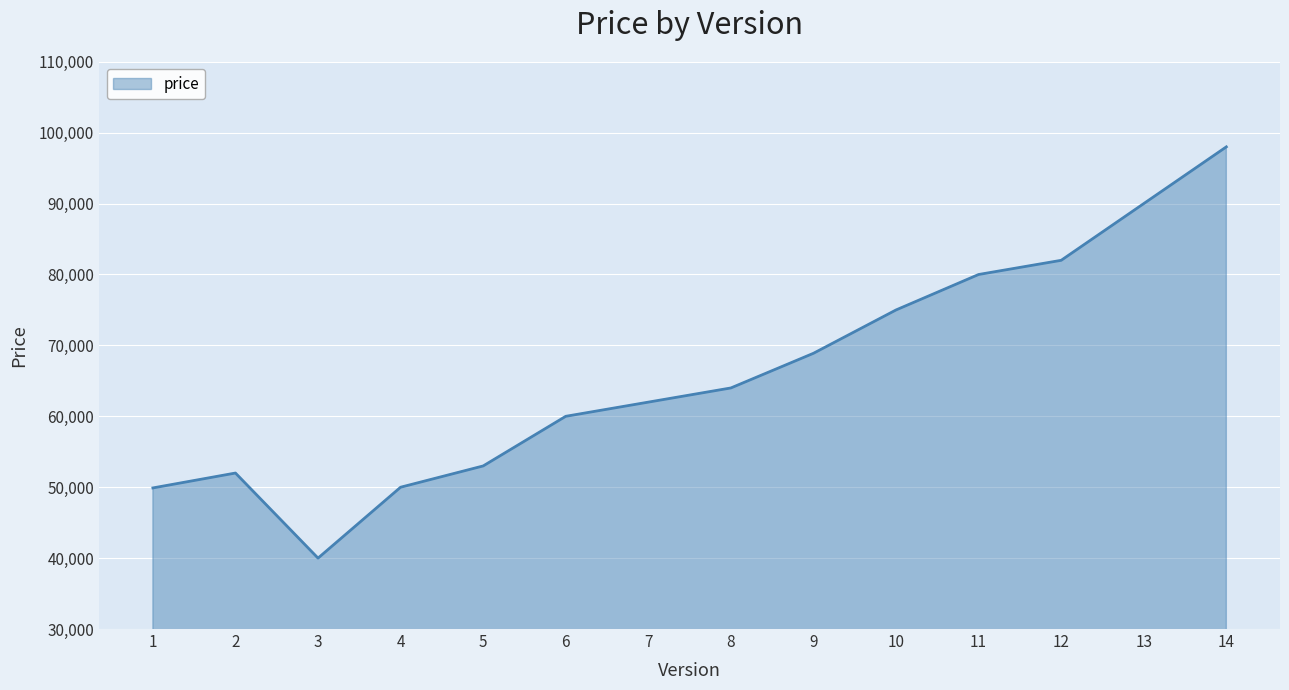

Where is the data nearest to the value 69000?

9